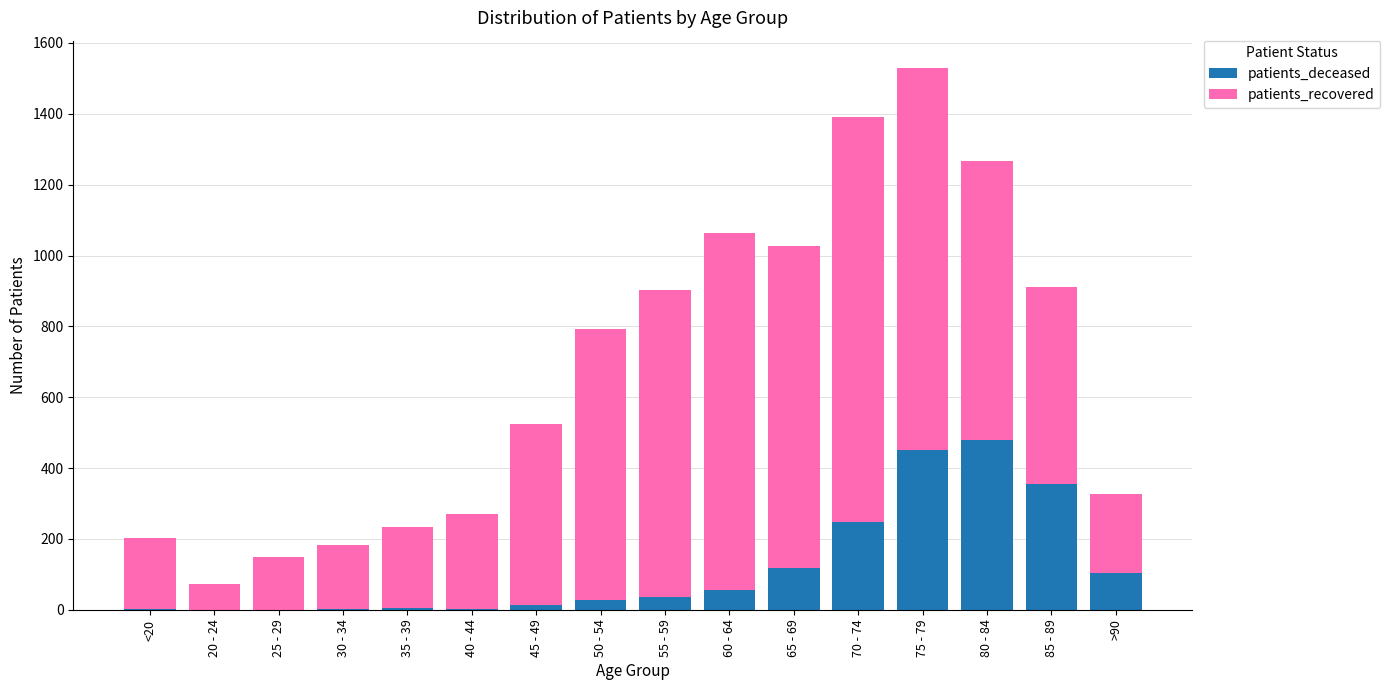

What is the sum of all patients_deceased values?

1900